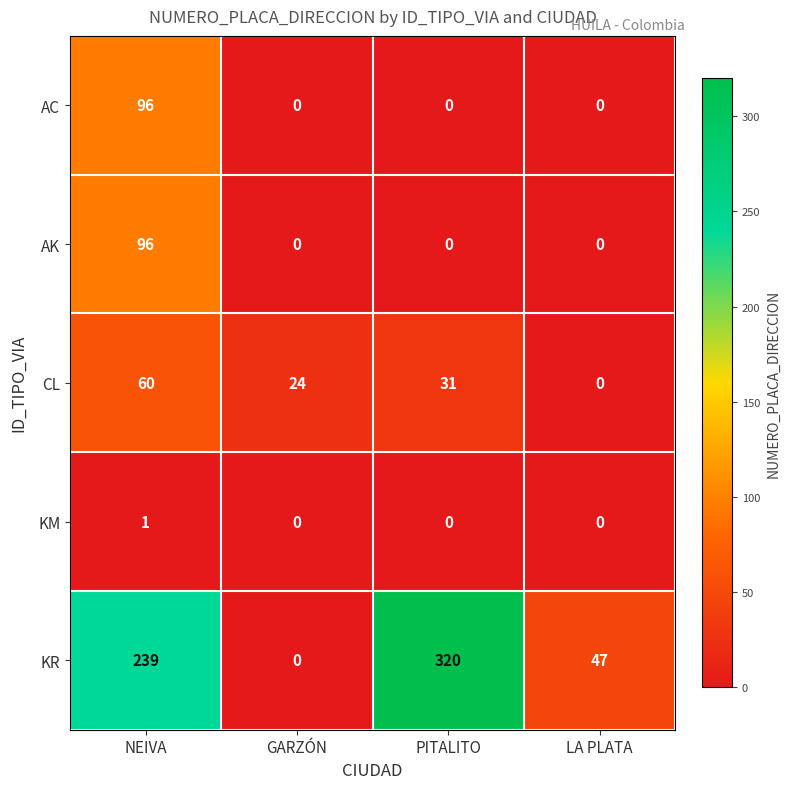

What is the difference between the CL values at LA PLATA and PITALITO?

31